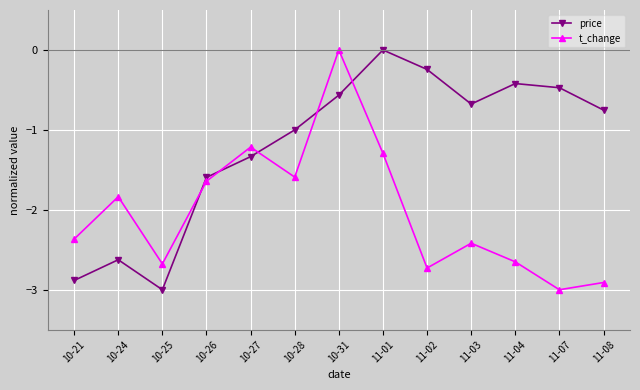

How many values in the t_change series exceed -2?

6